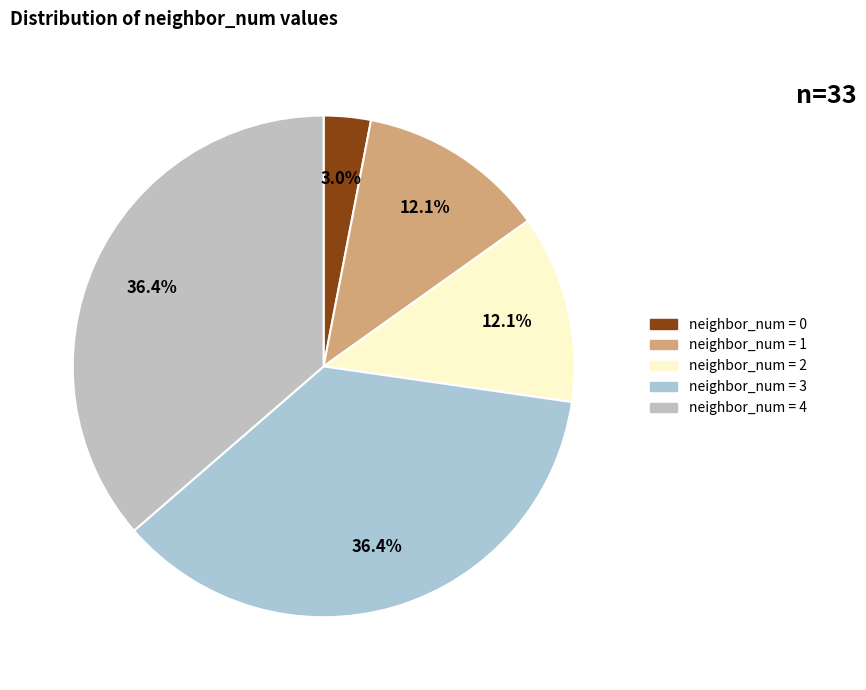

How many slices are in this pie chart?

5